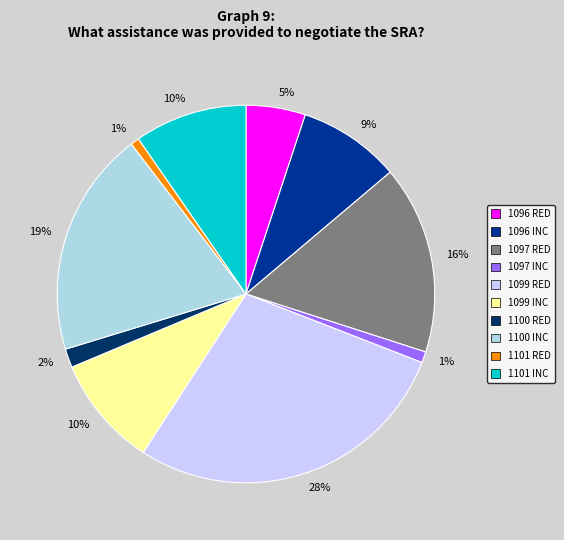

Is there any slice that represents more than half of the pie?

No